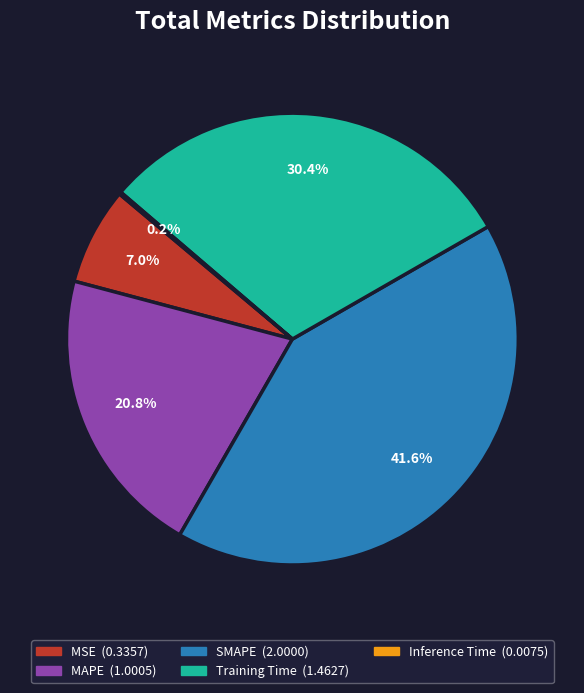

Does any single category account for the majority?

No